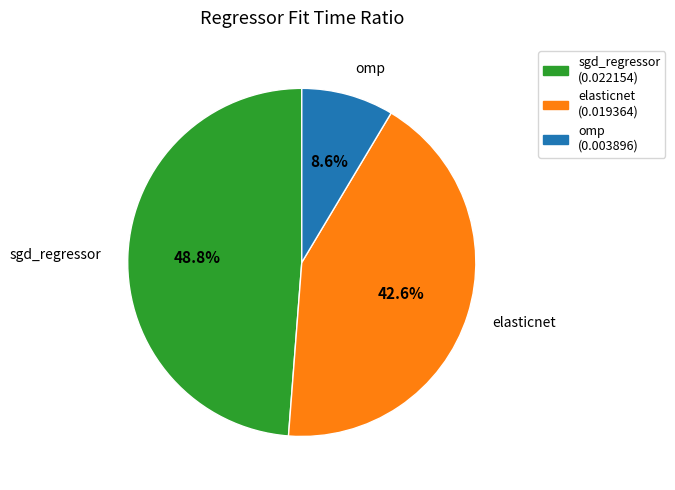

The omp slice represents 21% of the pie. True or false?

False